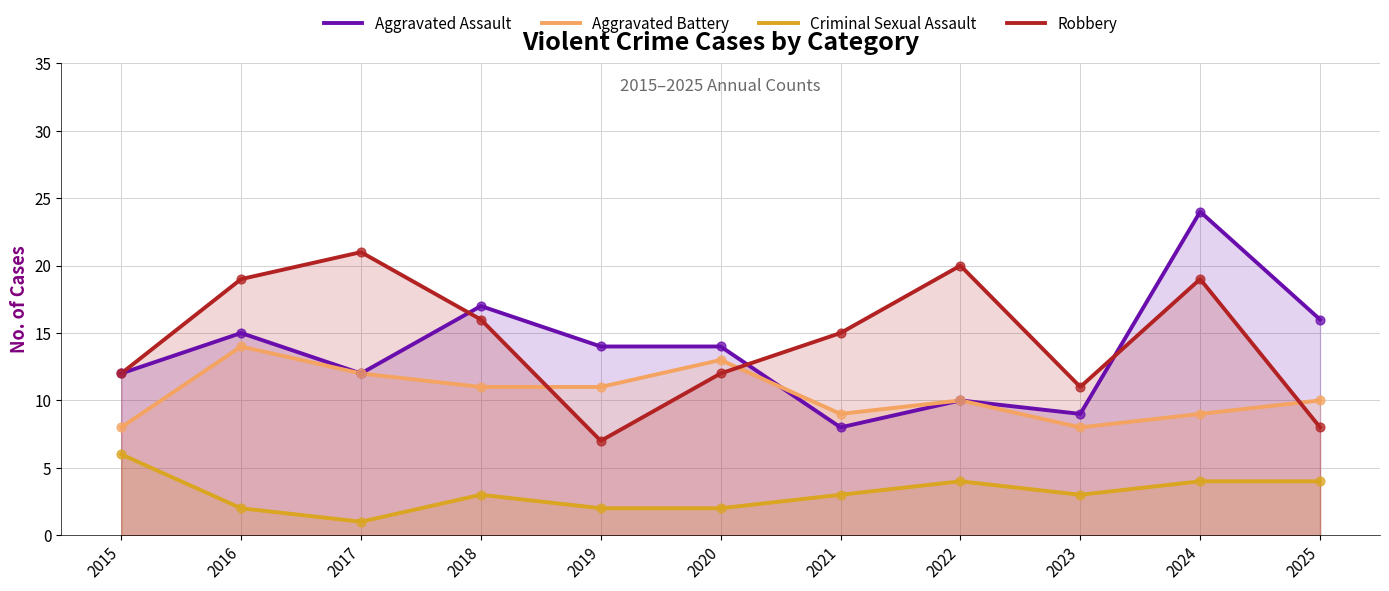

What is the total value across all series at 2023?

31